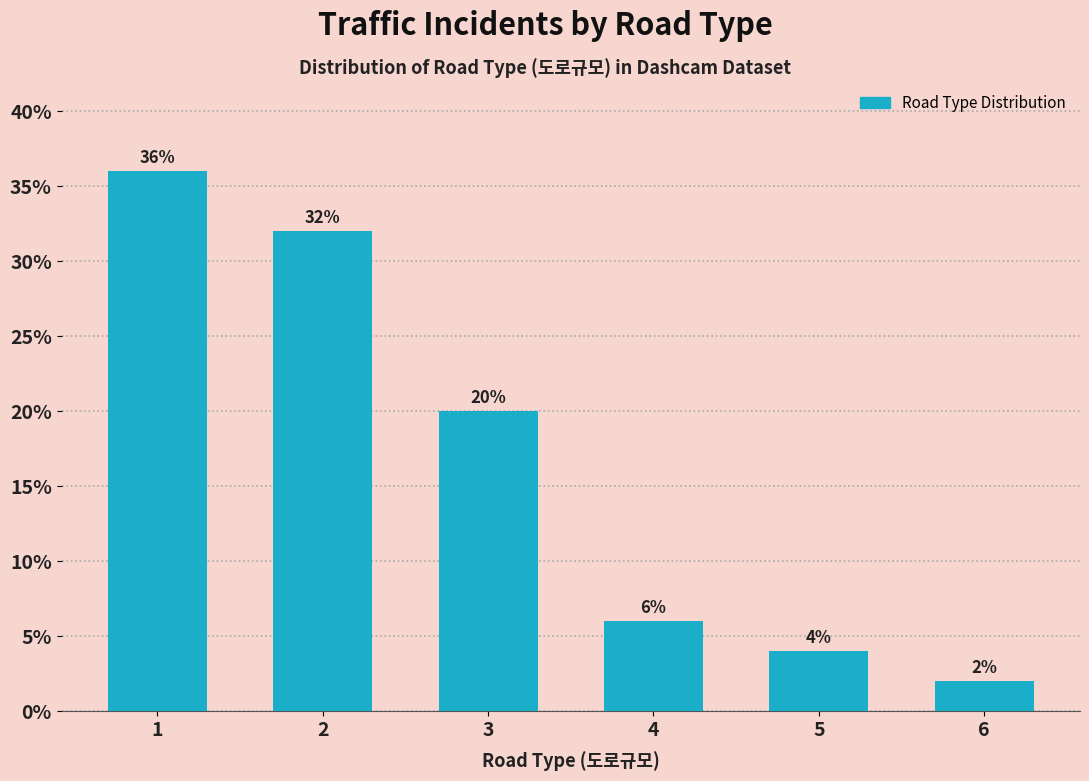

True or false: the data shows 14 at 3.

False